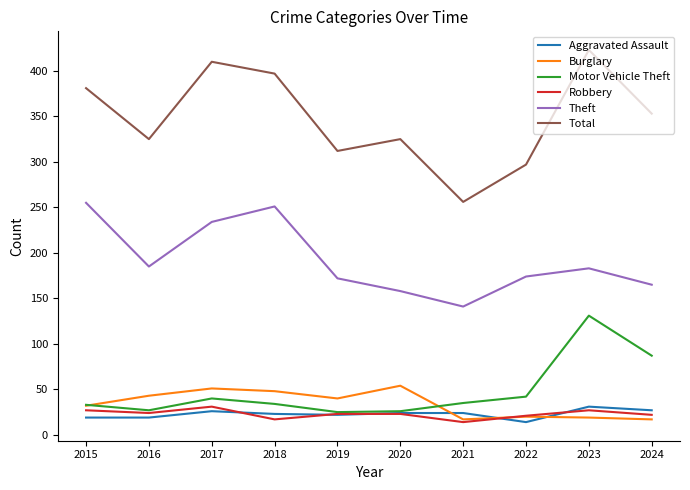

Where is Motor Vehicle Theft nearest to the value 78?

2024